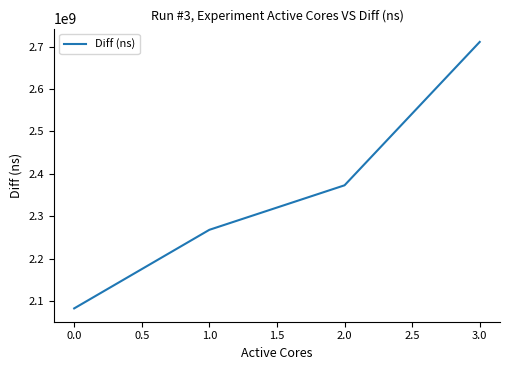

Which category has the lowest value across all series?

0.0